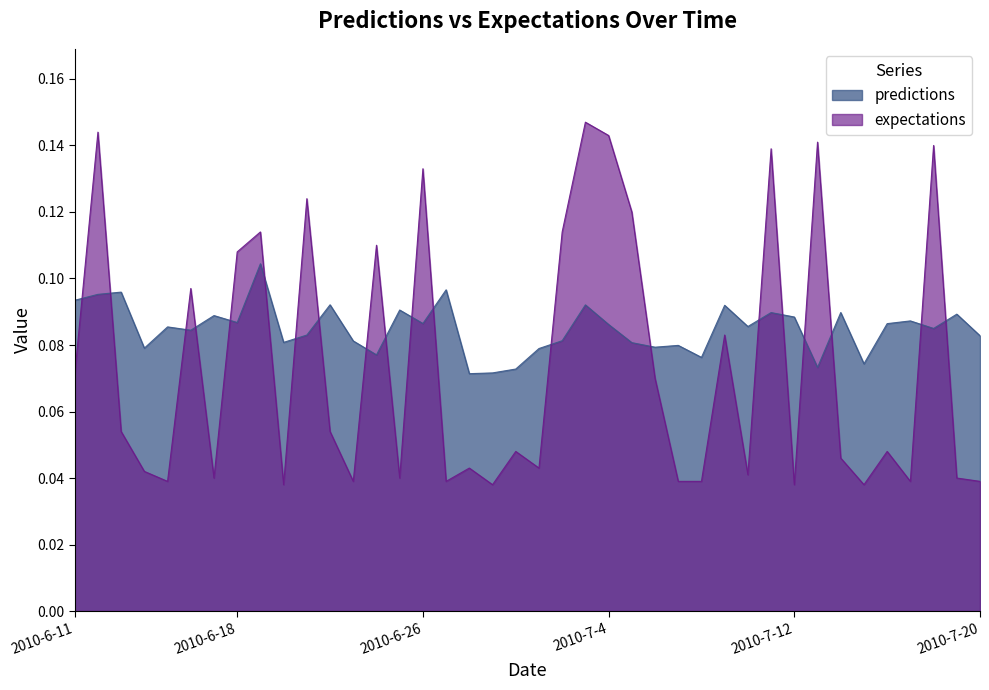

Rank the series by their average value, from highest to lowest.

predictions, expectations